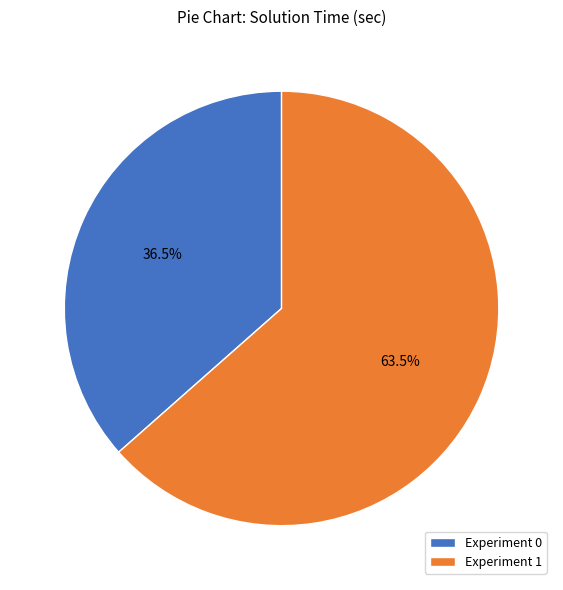

What portion of the pie excludes Experiment 0?

63.5%